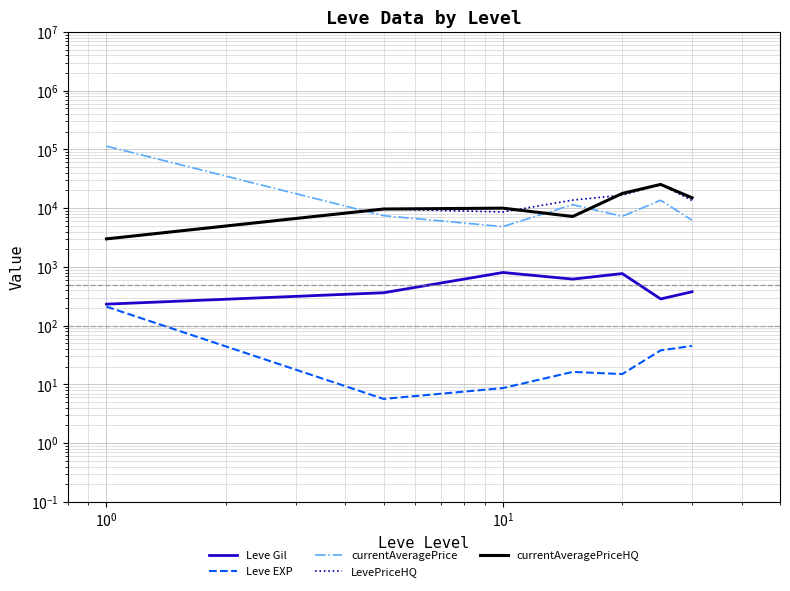

What are all the series names shown in the legend?

Leve Gil, Leve EXP, currentAveragePrice, LevePriceHQ, currentAveragePriceHQ